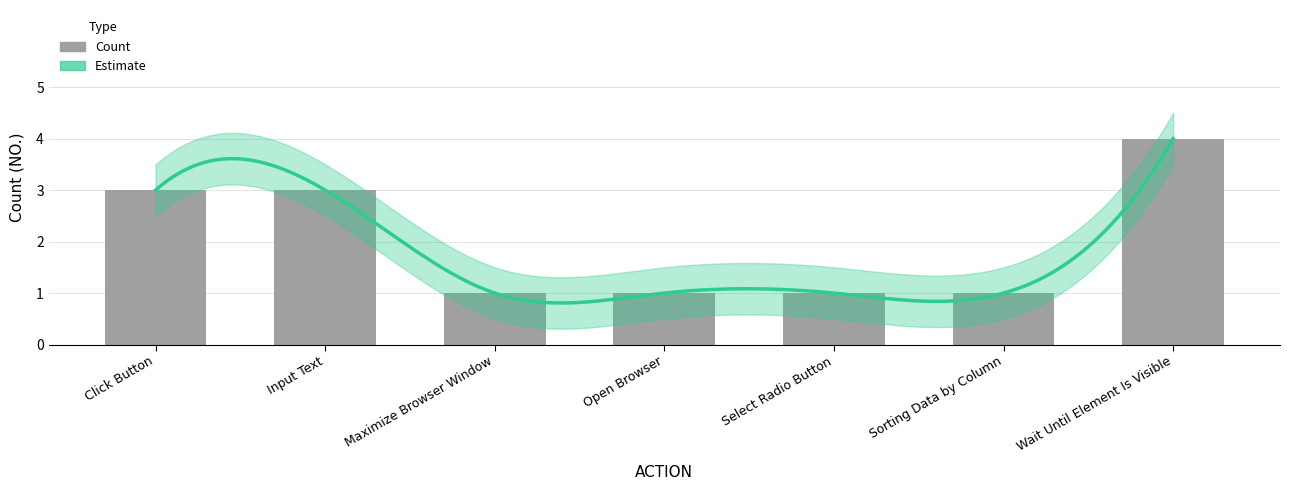

At which category does the chart reach its minimum across all series?

Maximize Browser Window